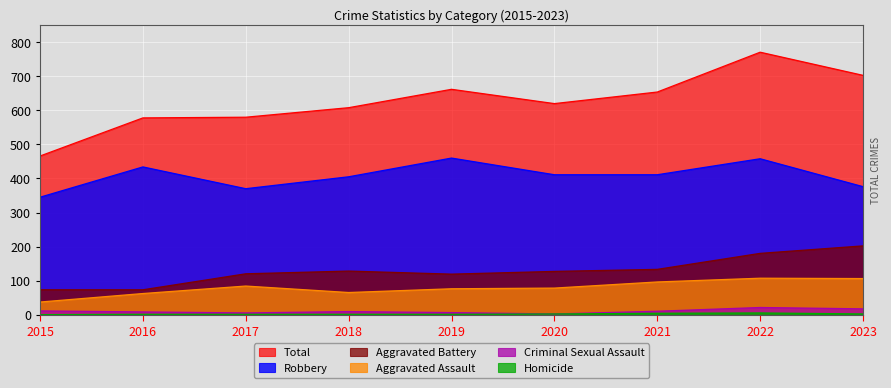

Is it true that Robbery equals 84 at 2020?

False